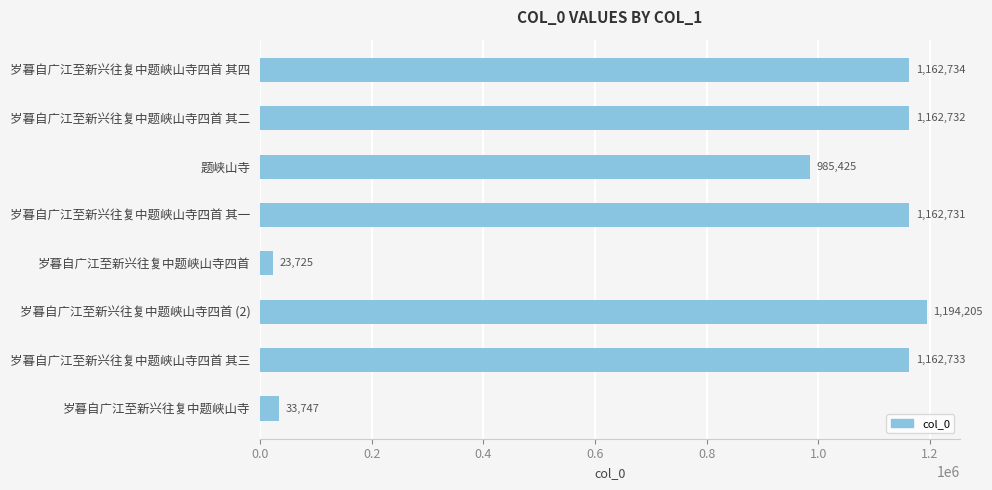

What is the label of the 4th bar from the bottom?

岁暮自广江至新兴往复中题峡山寺四首